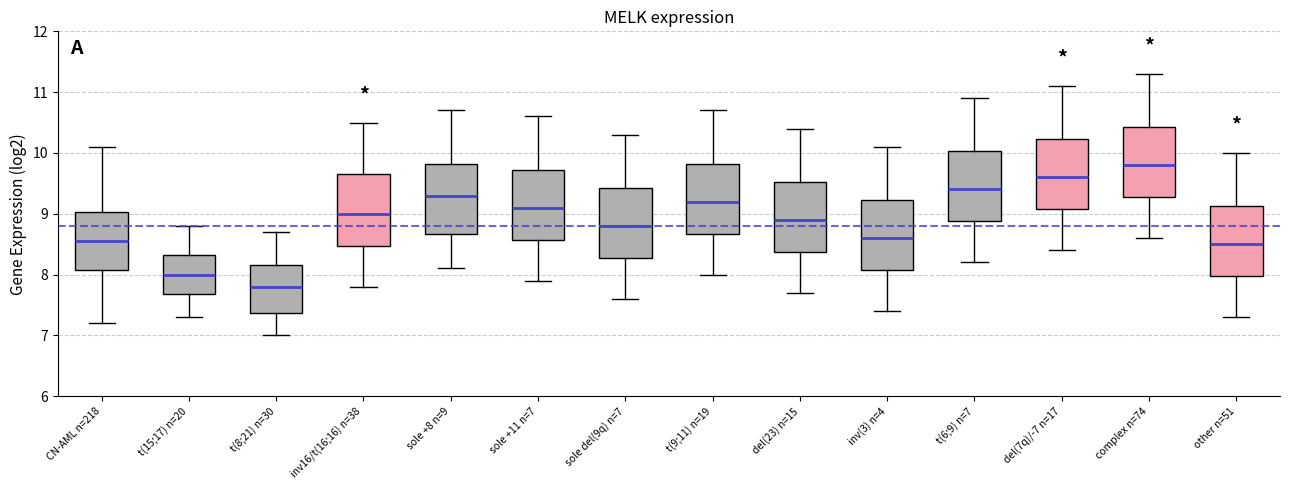

Where is the upper edge of the box for sole +8 n=9 on the y-axis? The values are not printed on the chart, so give them approximately, as read against the axis.

9.8